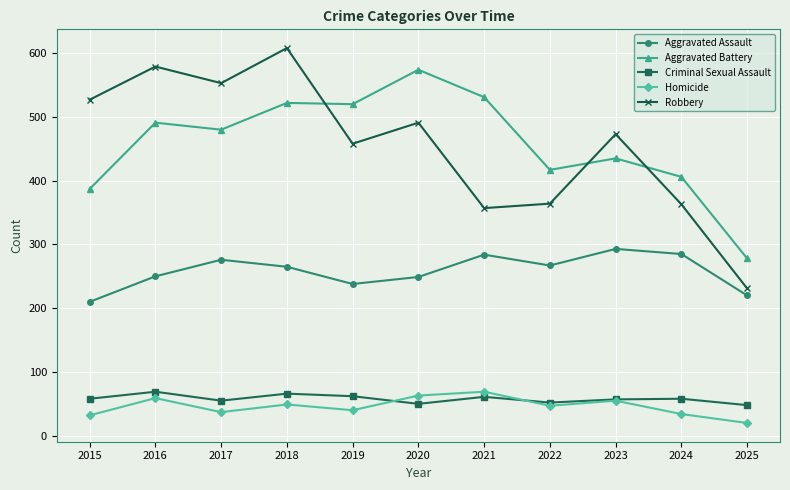

Which series has the widest spread of values?

Robbery